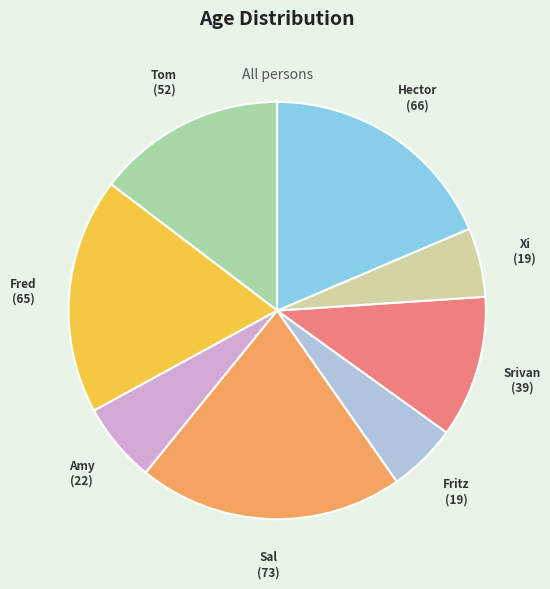

Does Xi represent more than half of the total?

No